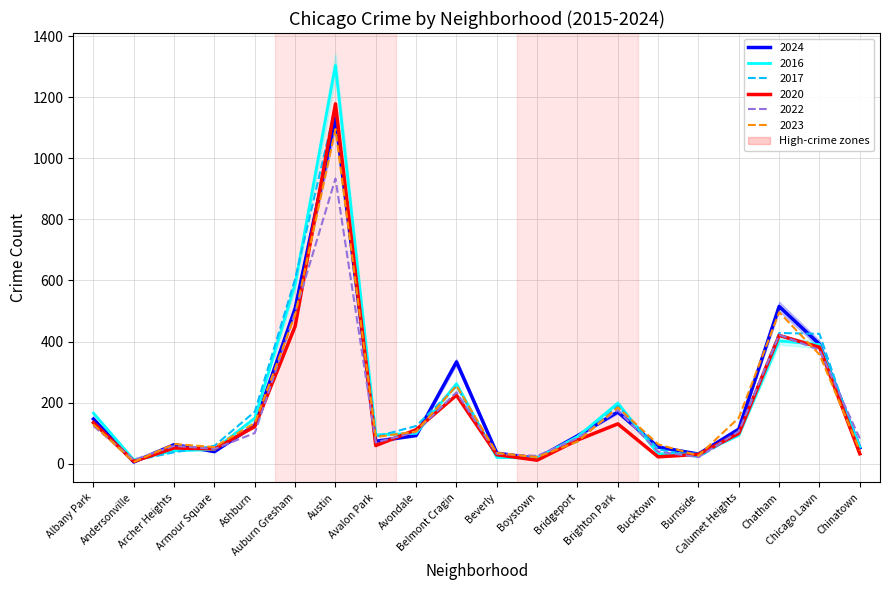

Reading left to right, what are all the values shown in this chart?

2024: 146	5	62	39	126	508	1132	73	92	333	34	17	91	169	54	31	113	515	391	52
2016: 165	12	42	46	149	589	1305	94	99	261	20	18	88	198	32	31	93	402	390	54
2017: 128	9	37	58	170	605	1170	88	123	253	26	23	72	189	47	21	99	428	425	36
2020: 134	7	51	48	121	450	1179	59	111	224	29	11	77	130	22	30	99	420	381	32
2022: 123	12	58	48	100	495	934	69	104	234	32	25	83	175	39	21	106	422	372	82
2023: 128	5	64	54	133	487	1096	87	105	255	35	21	72	184	63	26	150	496	357	42